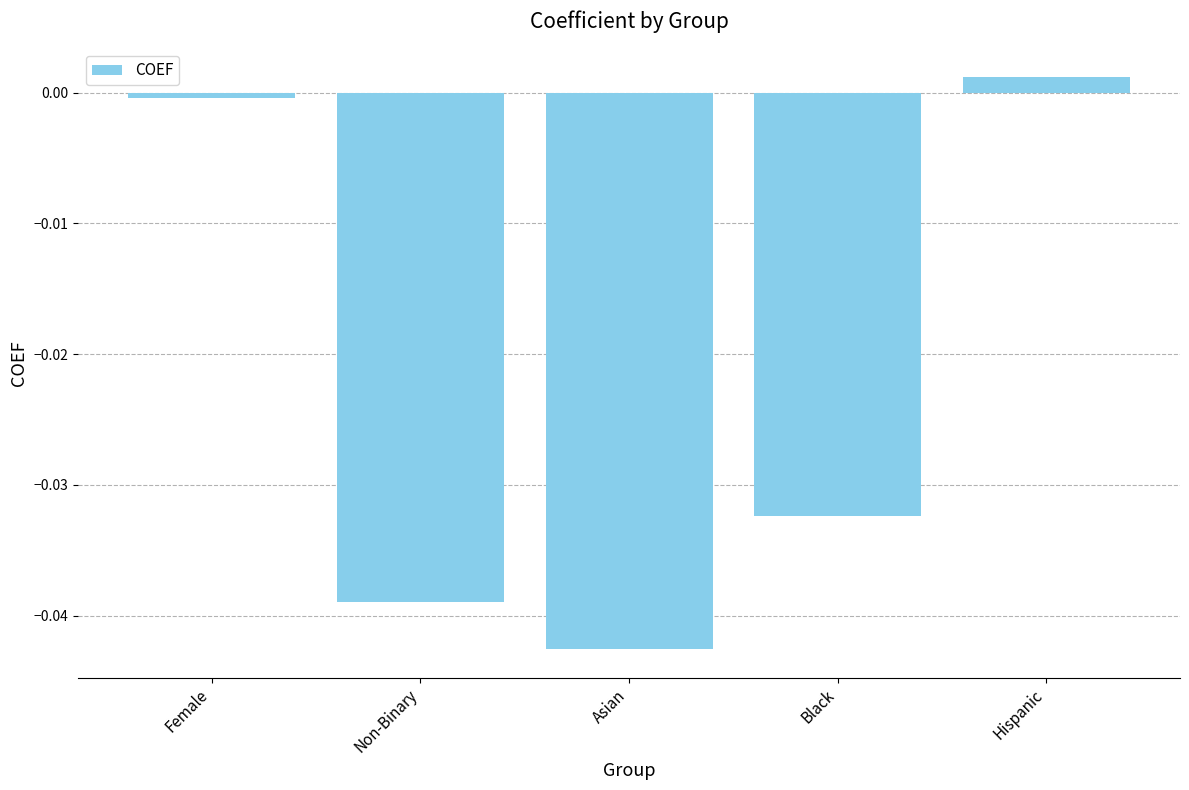

Where does the data first go above 0?

Hispanic